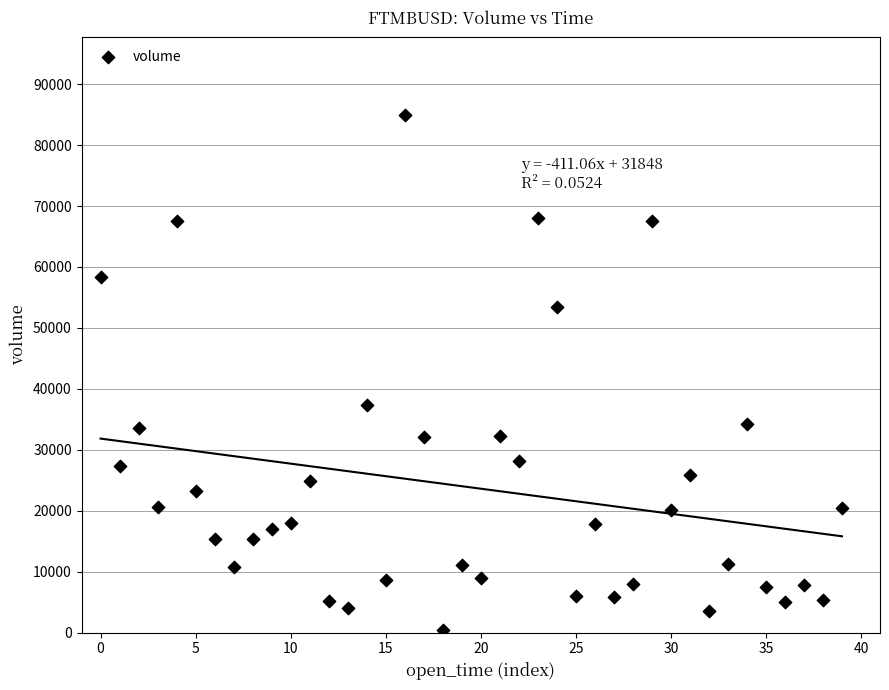

What Y value in the scatter plot is closest to 42669?

37334